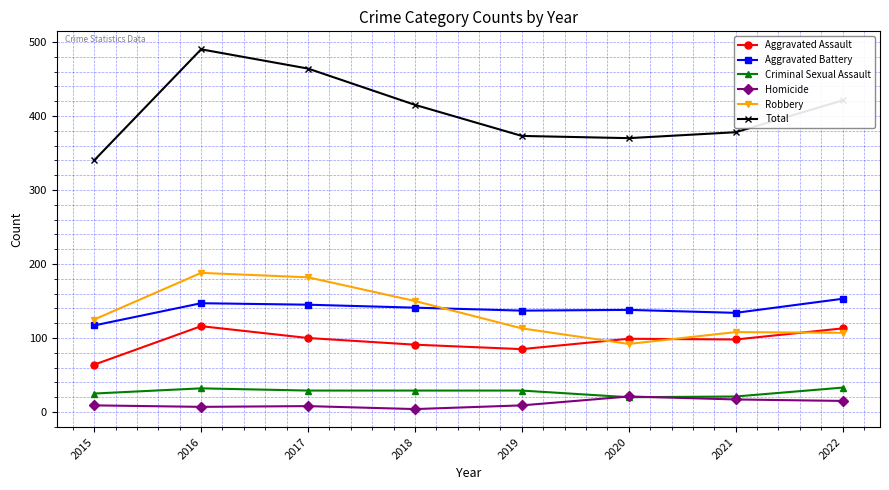

How many values in the Aggravated Assault series are below 99?

4